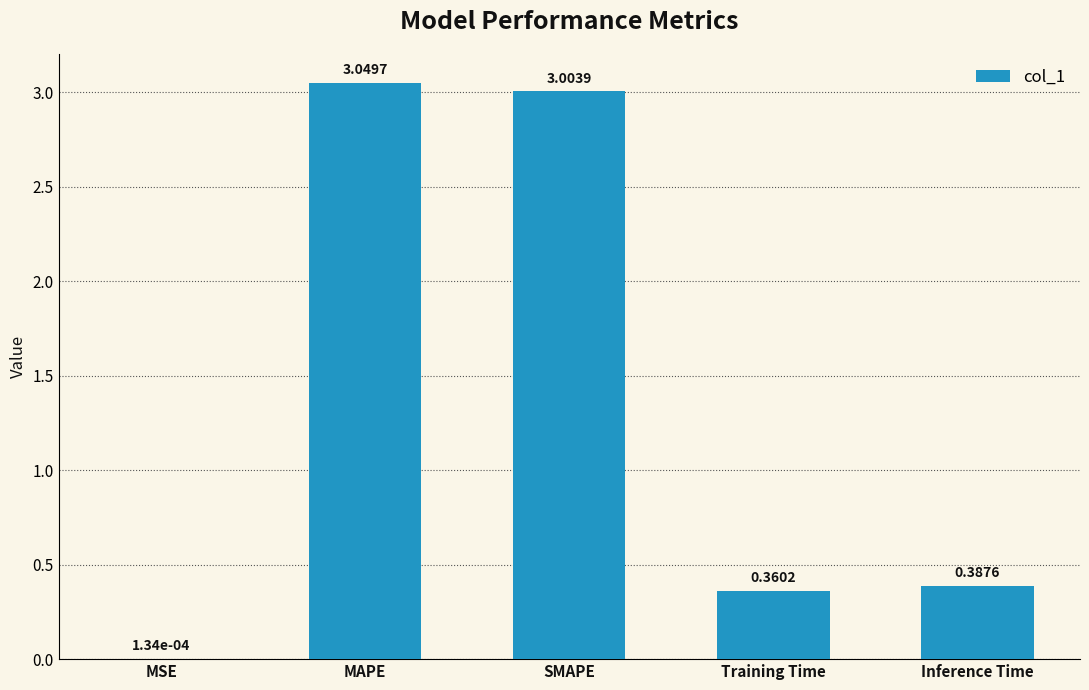

What is the sum of all values?

6.8